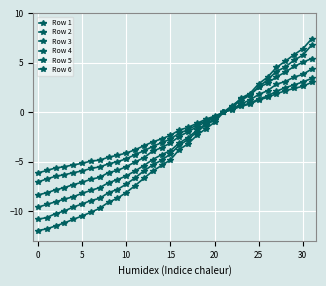

What is the value of the Row 5 point at the 18th from the left?

-1.8